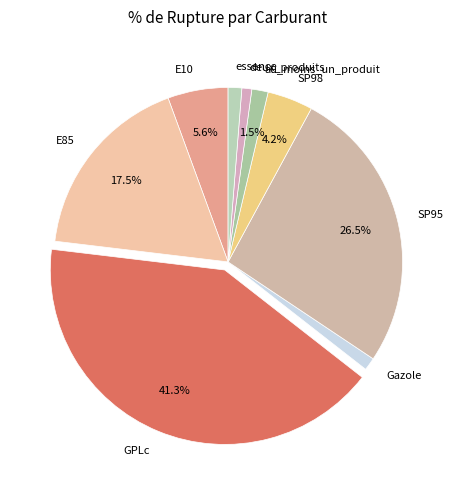

Count the number of slices in the pie.

9